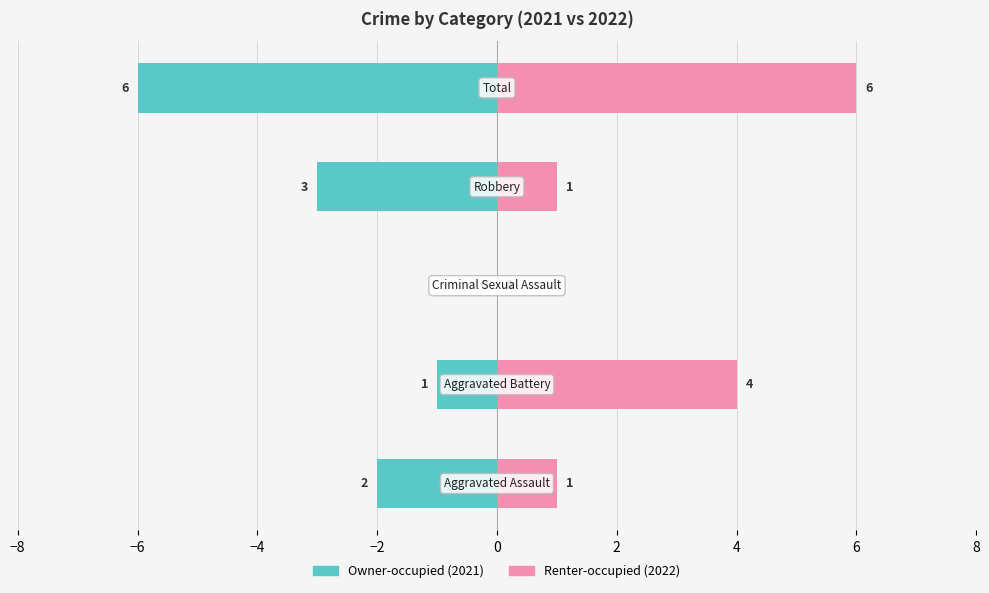

Which series changed the most between −8 and −4?

Owner-occupied (2021)